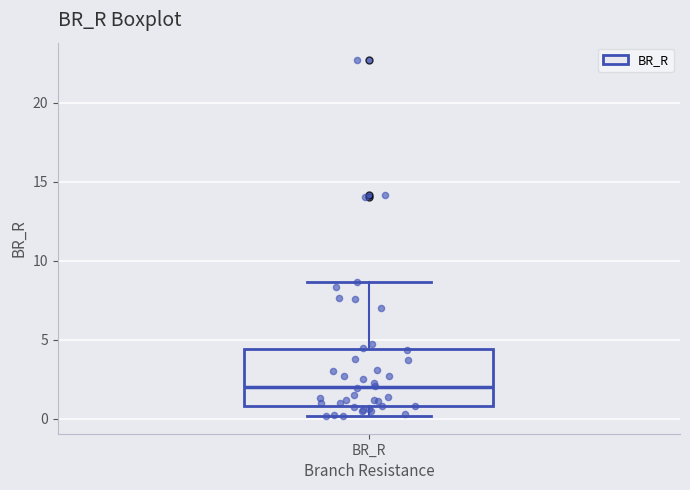

Where does the upper whisker of the box for BR_R end on the y-axis? The values are not printed on the chart, so give them approximately, as read against the axis.

8.5